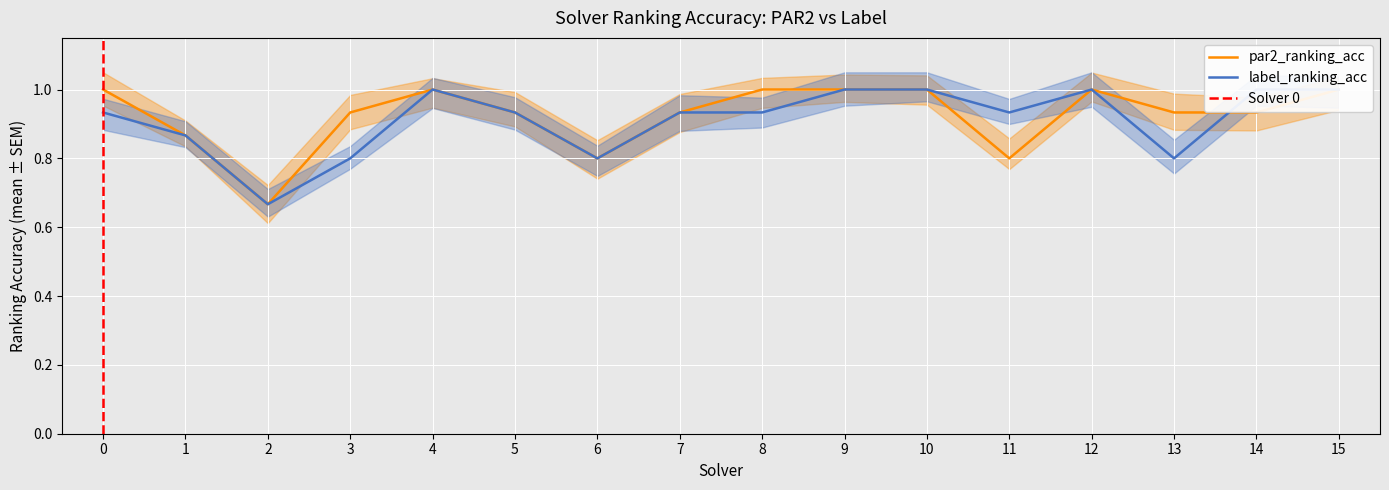

What is the smallest value displayed?

0.7